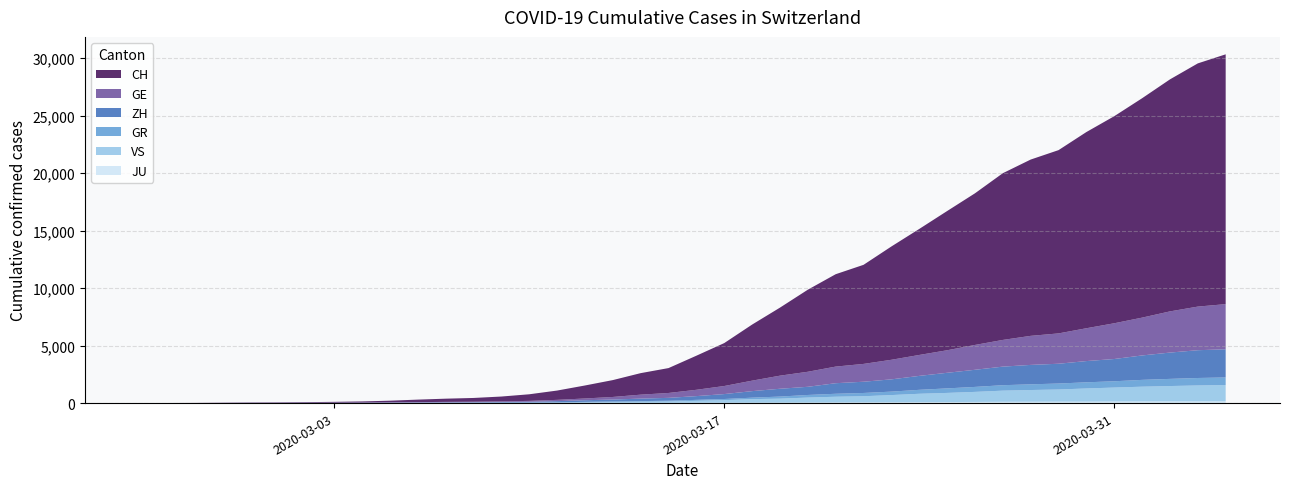

Reading left to right, extract all data points from this chart.

CH: 0	4	8	19	29	35	49	68	96	143	218	279	327	420	574	809	1130	1467	1872	2165	2965	3734	4877	5917	7138	8035	8618	9854	10961	12108	13188	14501	15334	15941	17065	18010	19082	20180	21154	21728
GE: 0	1	1	4	8	9	10	13	15	20	29	42	44	59	79	112	153	224	343	425	549	701	911	1139	1307	1445	1549	1703	1820	1960	2161	2322	2527	2638	2855	3109	3289	3582	3793	3928
ZH: 0	0	2	2	6	7	10	13	15	23	29	34	40	49	62	101	140	163	218	250	326	429	568	679	711	919	978	1067	1213	1357	1489	1616	1690	1722	1848	1936	2125	2289	2417	2450
GR: 0	2	2	6	6	6	9	9	12	14	16	17	18	18	22	31	43	53	56	71	84	101	128	182	226	258	284	300	343	393	433	474	495	519	535	547	592	622	649	657
VS: 0	0	0	1	1	2	3	3	4	5	6	7	12	17	22	30	53	76	98	115	172	225	312	349	436	498	535	628	728	793	874	968	1017	1055	1144	1211	1282	1334	1385	1418
JU: 0	0	1	1	1	1	1	2	2	4	4	5	5	7	7	7	12	17	18	19	25	29	32	36	44	54	61	69	82	92	100	114	119	127	128	140	145	149	149	154